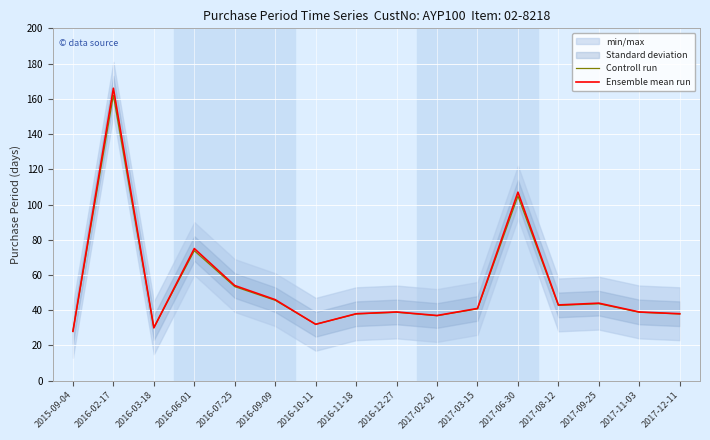

What position from the right is 2017-03-15?

6